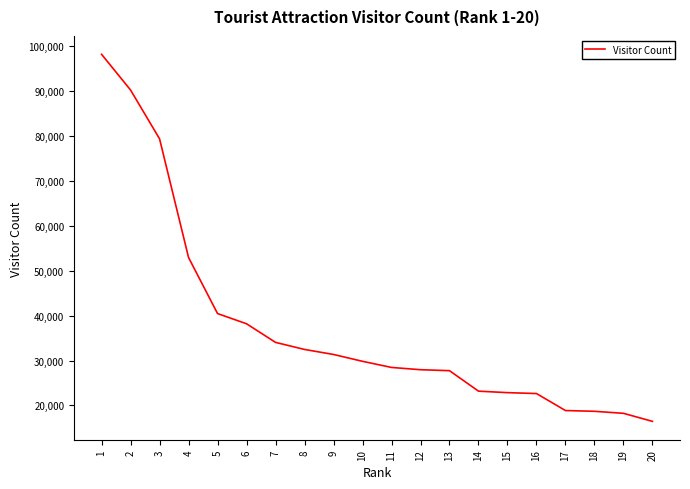

What is the maximum value shown in the chart?

98232